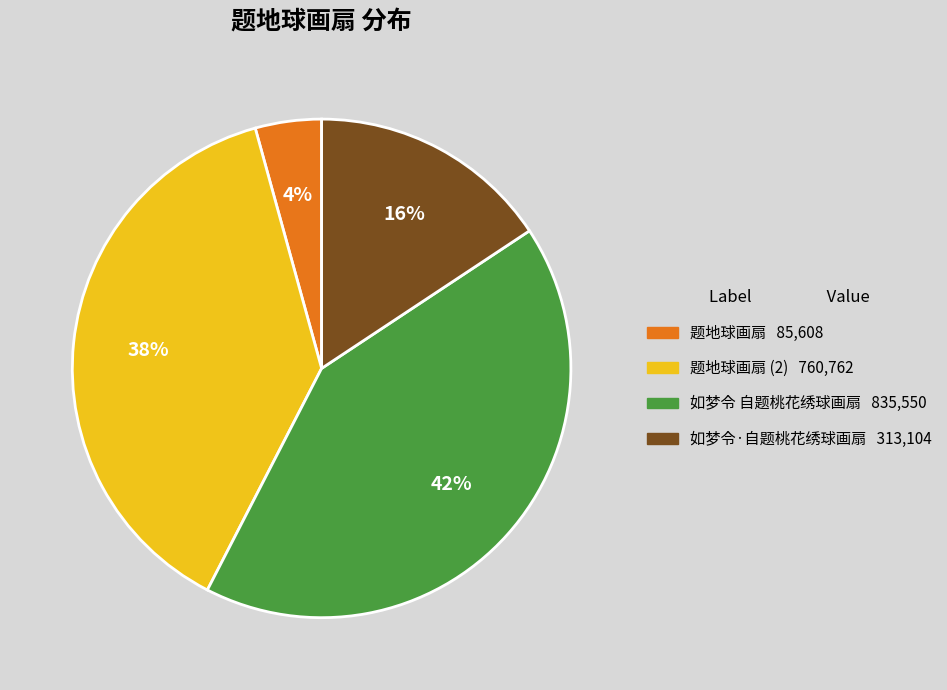

Is there a majority slice in this chart?

No